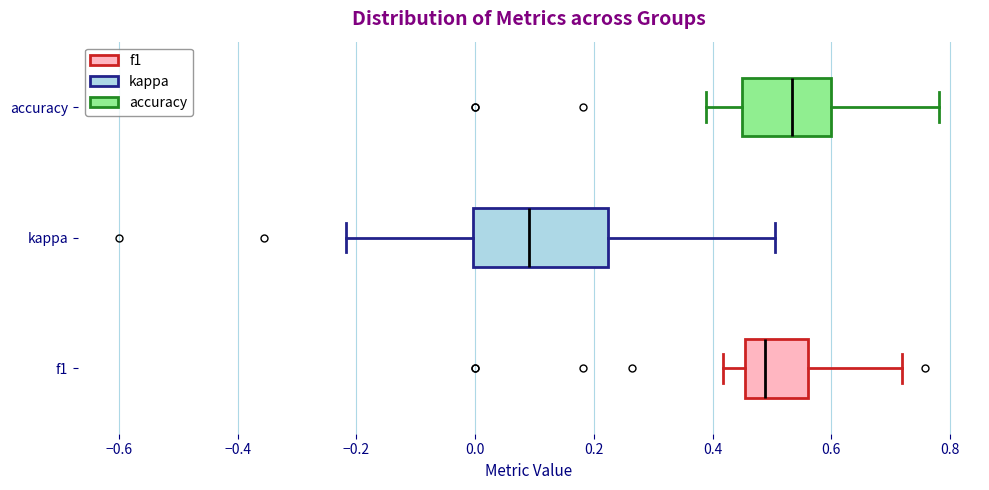

Comparing the boxes themselves (not the whiskers), which one is the widest?

kappa